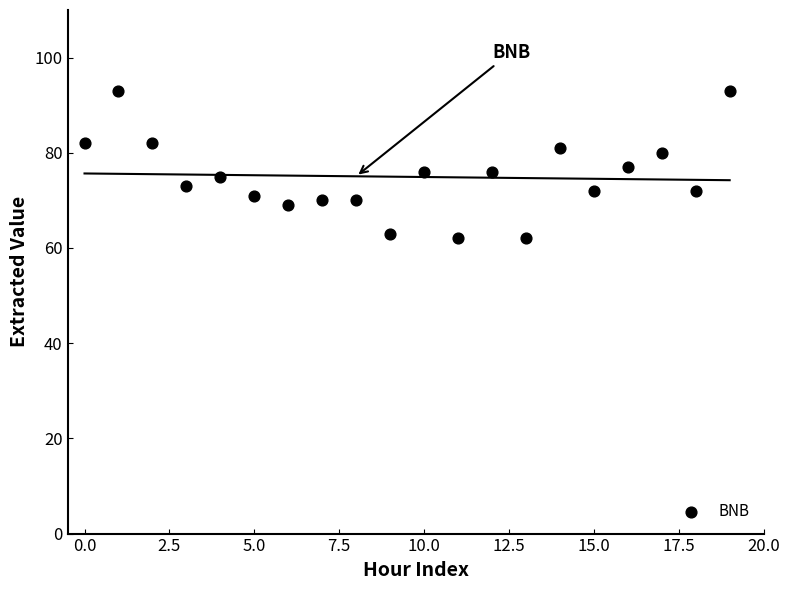

What is the range of Y values (max minus min)?

31